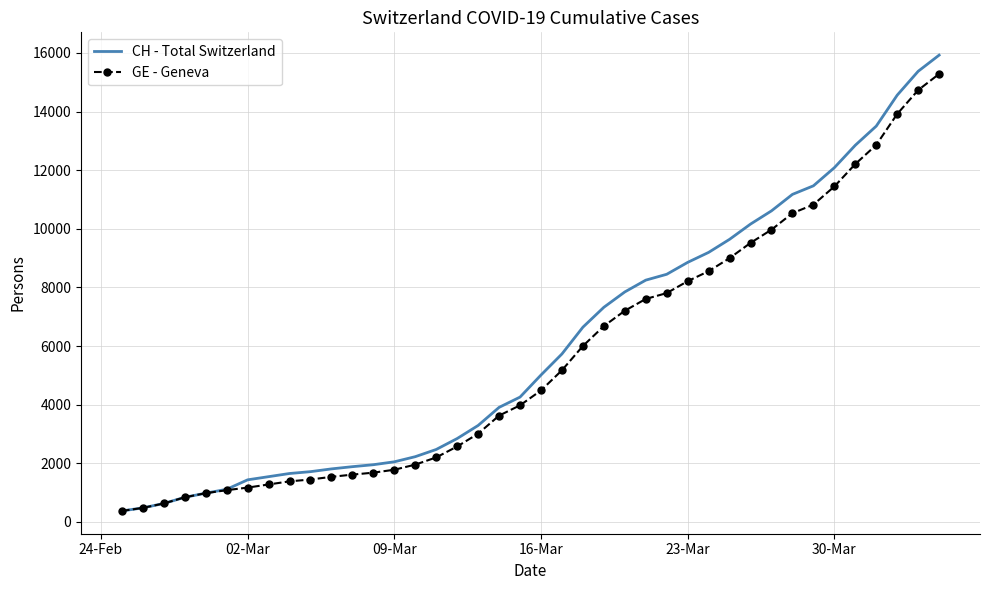

Which series has the widest spread of values?

CH - Total Switzerland